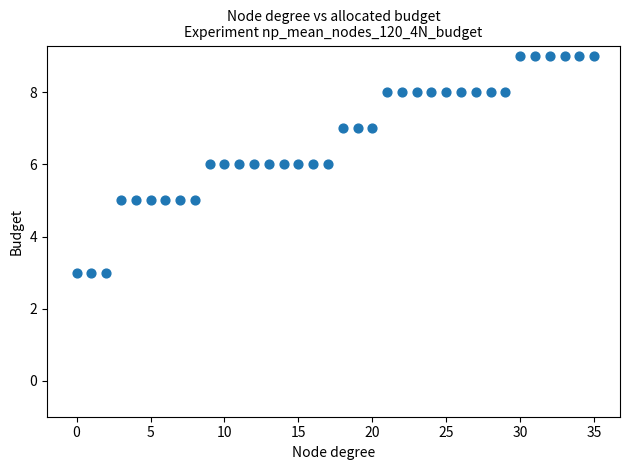

What is the range of Y values (max minus min)?

6